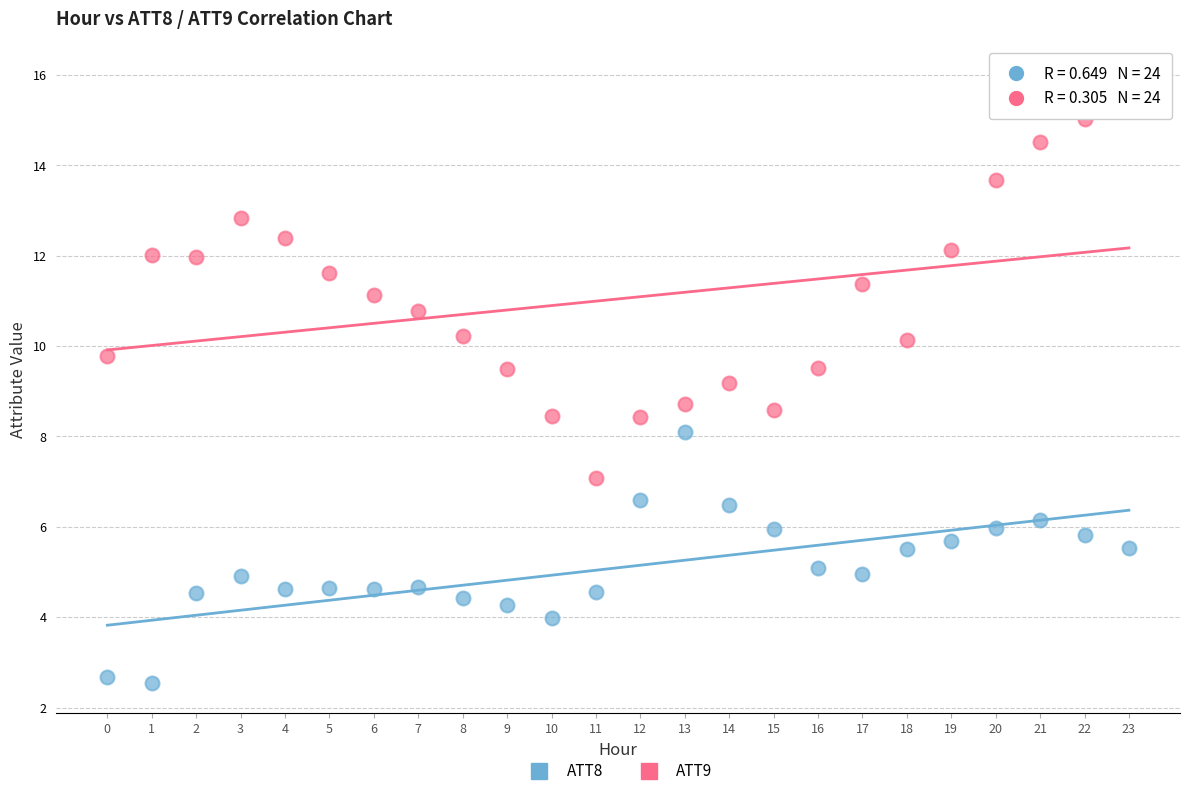

Which series has the widest spread of Y values?

ATT9